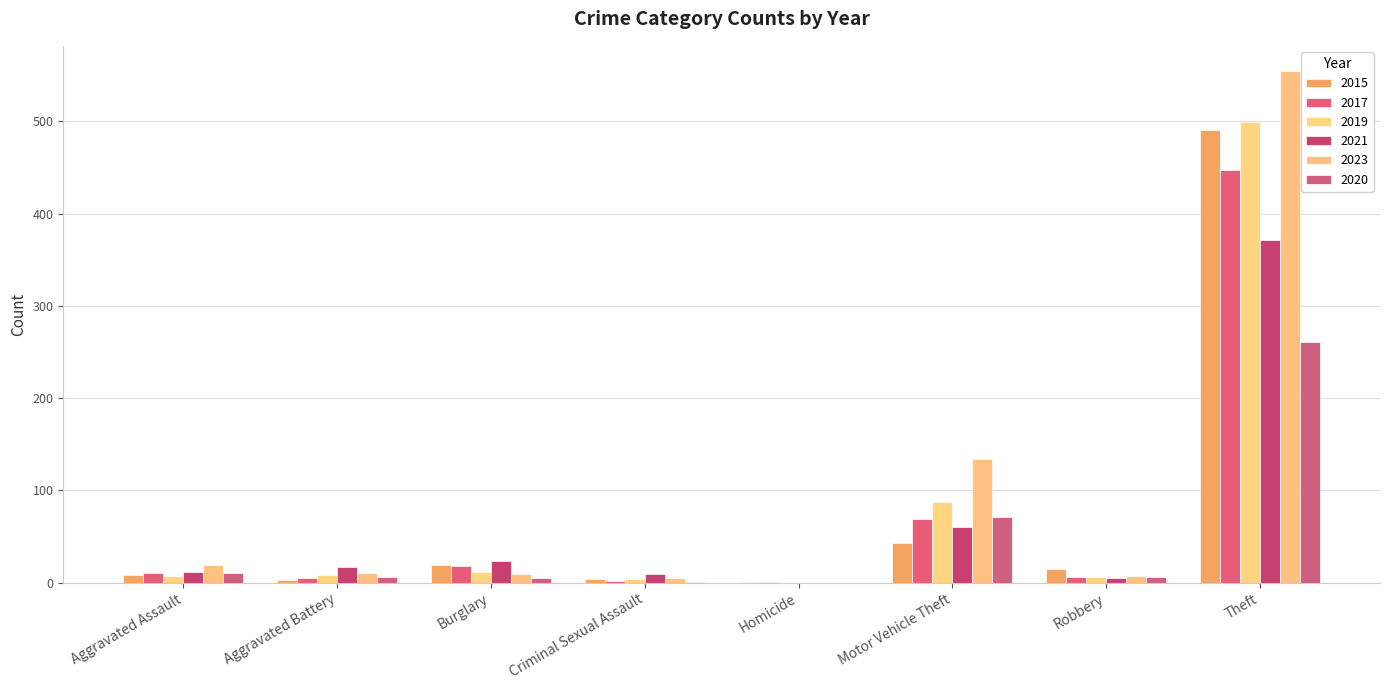

How many positive values does the 2023 series have?

7